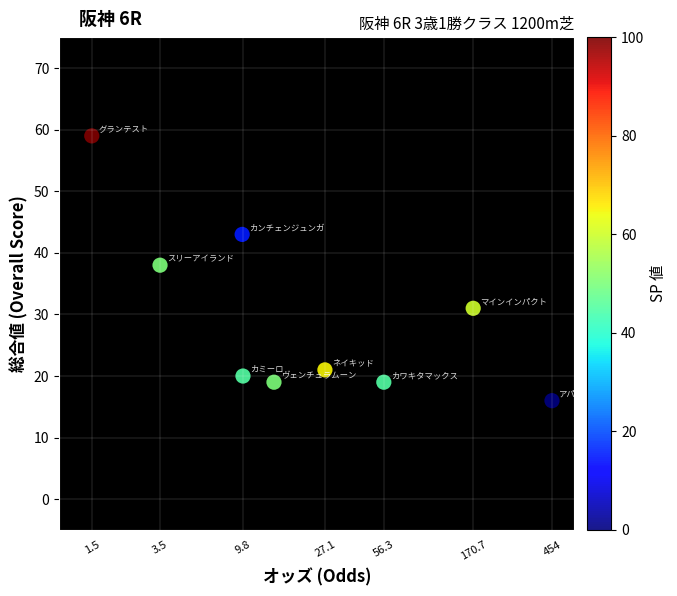

What is the average Y value?

30